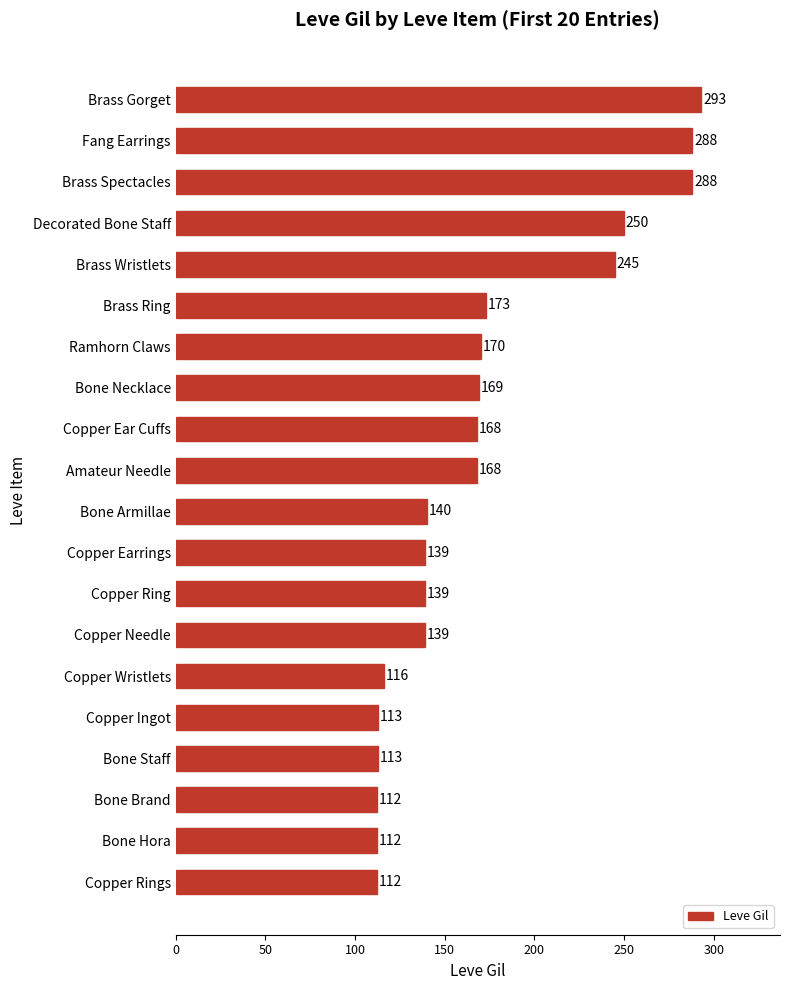

At which label is the value closest to 202?

Brass Ring